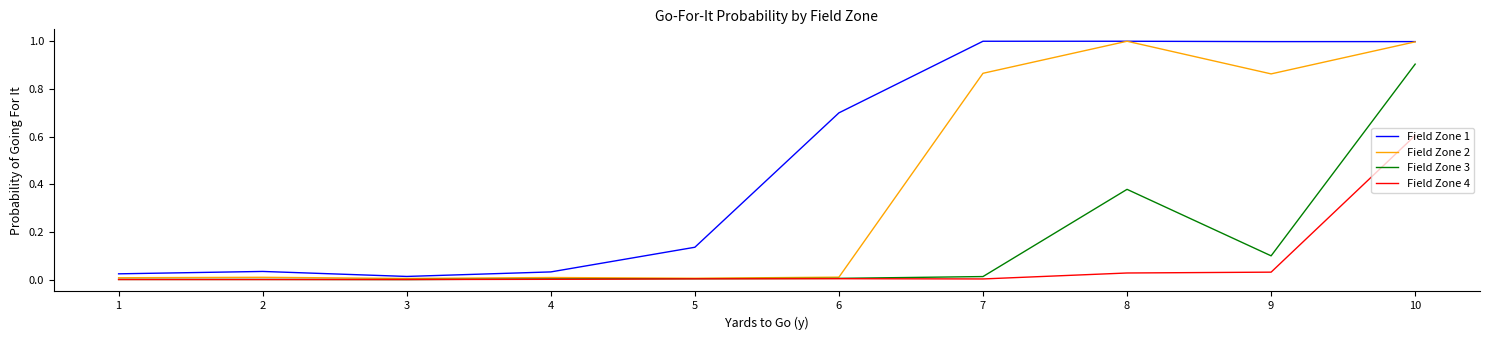

What are all the series names shown in the legend?

Field Zone 1, Field Zone 2, Field Zone 3, Field Zone 4